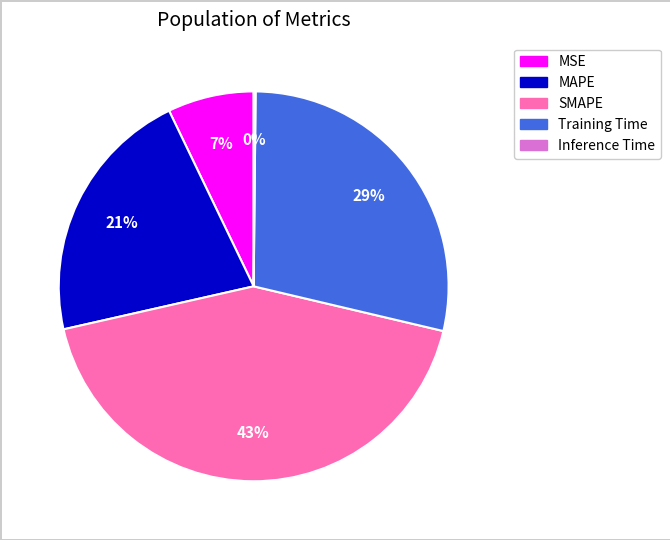

Which has a higher value, SMAPE or Training Time?

SMAPE